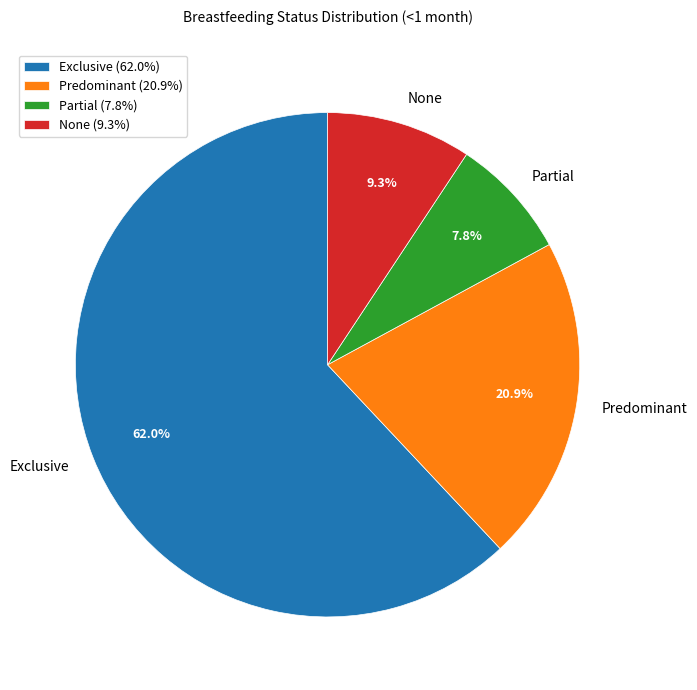

To the nearest percent, what is the difference between the largest and smallest slice percentages?

54%